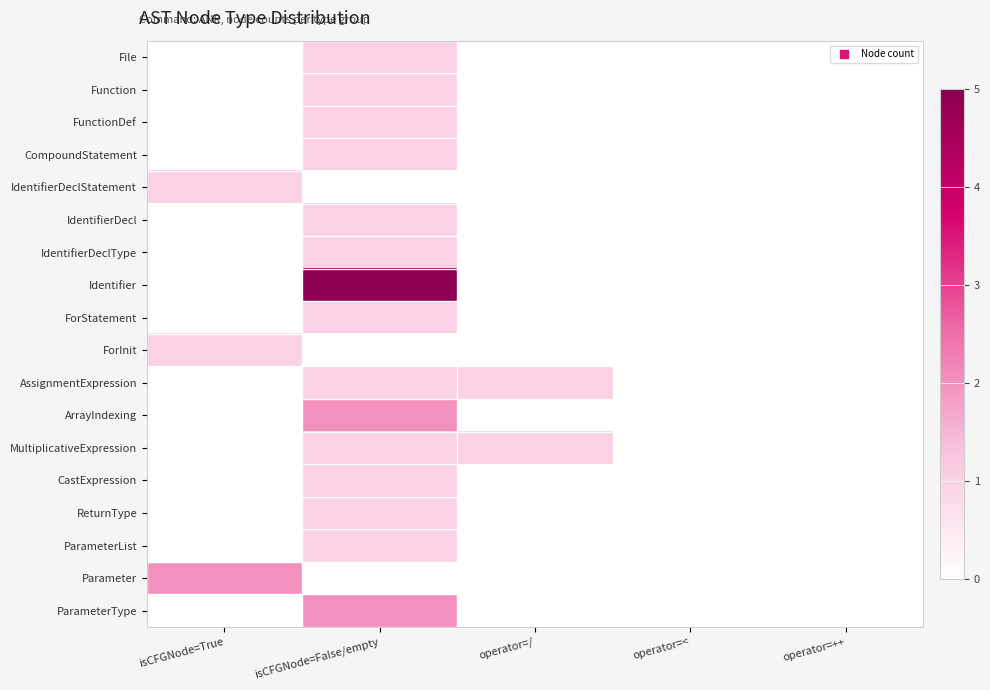

Rank the series at isCFGNode=False/empty from lowest to highest value.

IdentifierDeclStatement, ForInit, Parameter, File, Function, FunctionDef, CompoundStatement, IdentifierDecl, IdentifierDeclType, ForStatement, AssignmentExpression, MultiplicativeExpression, CastExpression, ReturnType, ParameterList, ArrayIndexing, ParameterType, Identifier